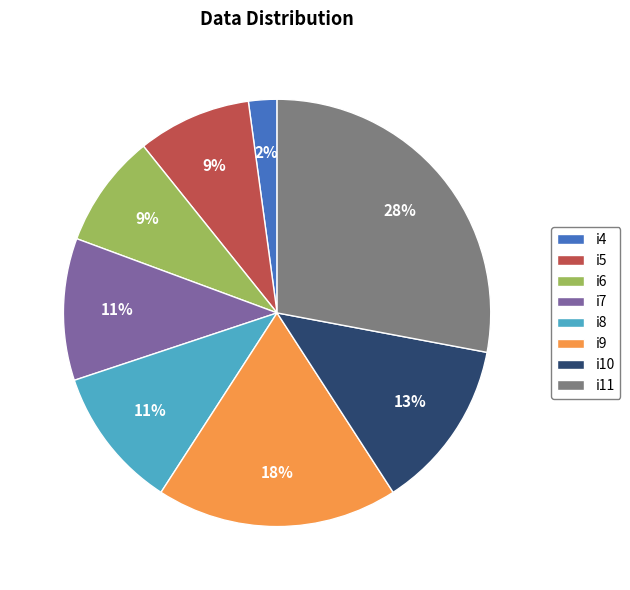

To the nearest percent, what portion does i5 represent?

9%